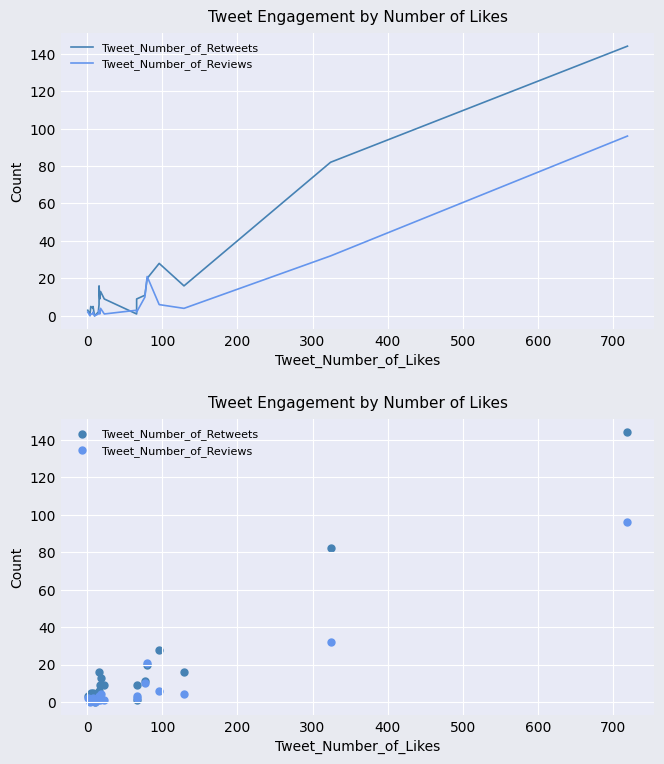

What are all the series names shown in the legend?

Tweet_Number_of_Retweets, Tweet_Number_of_Reviews